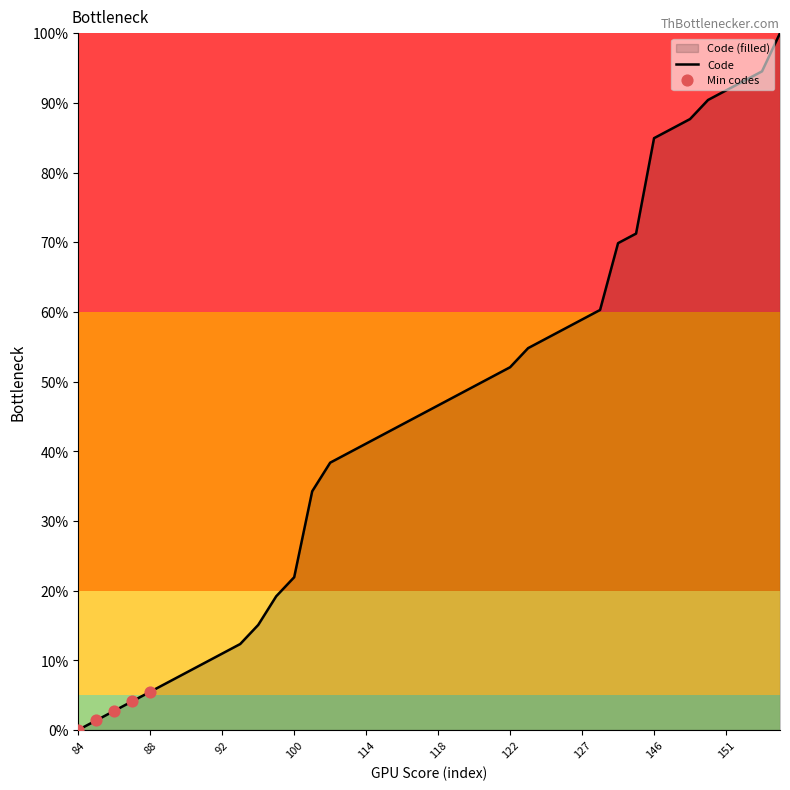

What is the change in value from 115 to 124?

+12.3